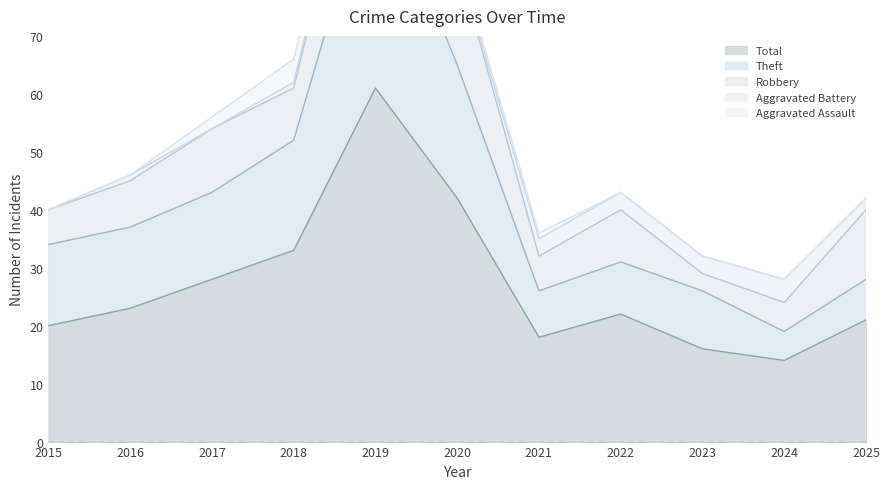

In Robbery, how many points are lower than both neighbors (excluding endpoints)?

3